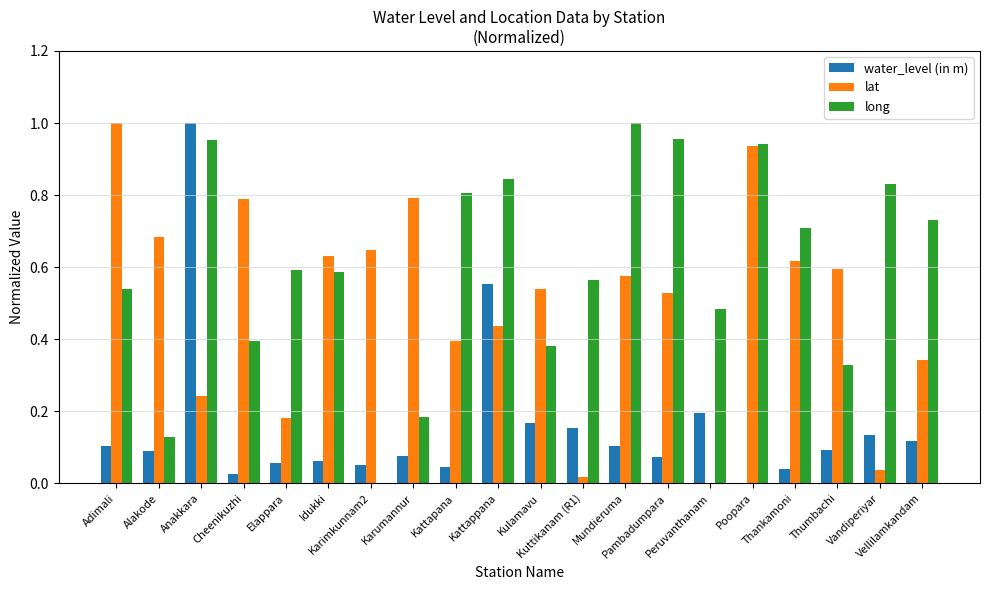

The value of long at Vellilamkandam is 0.3. True or false?

False